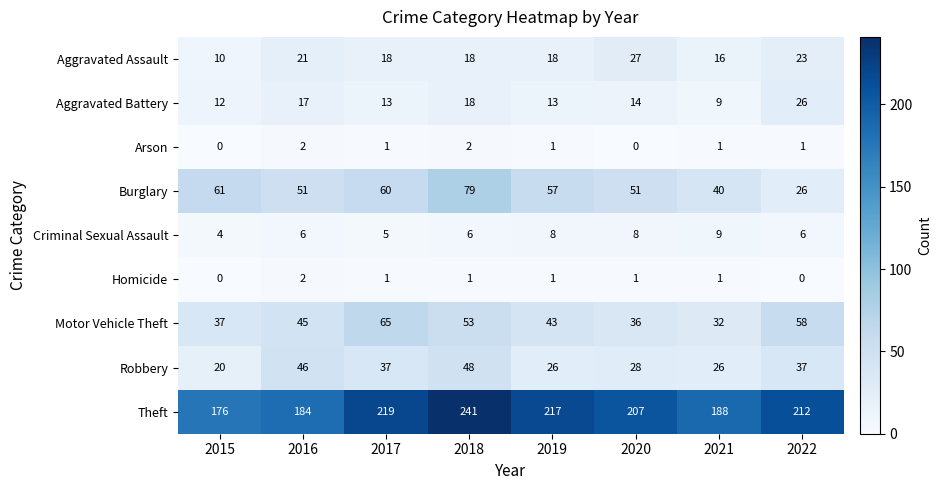

Which series has the widest spread of values?

Theft